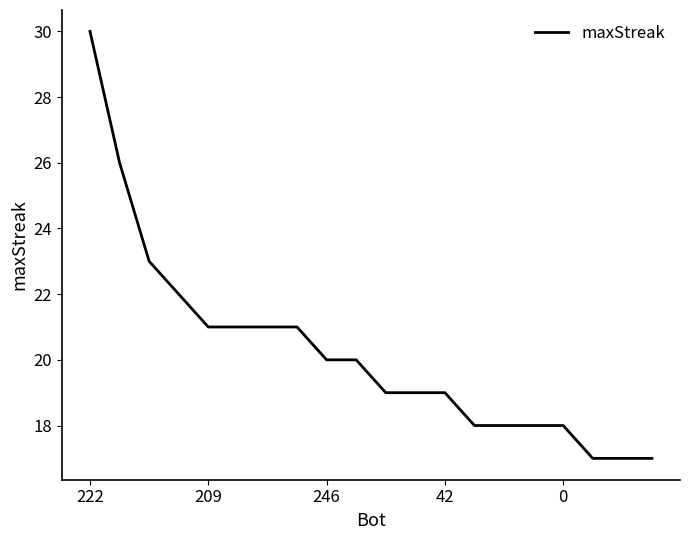

What is the difference between the maximum and minimum values?

13